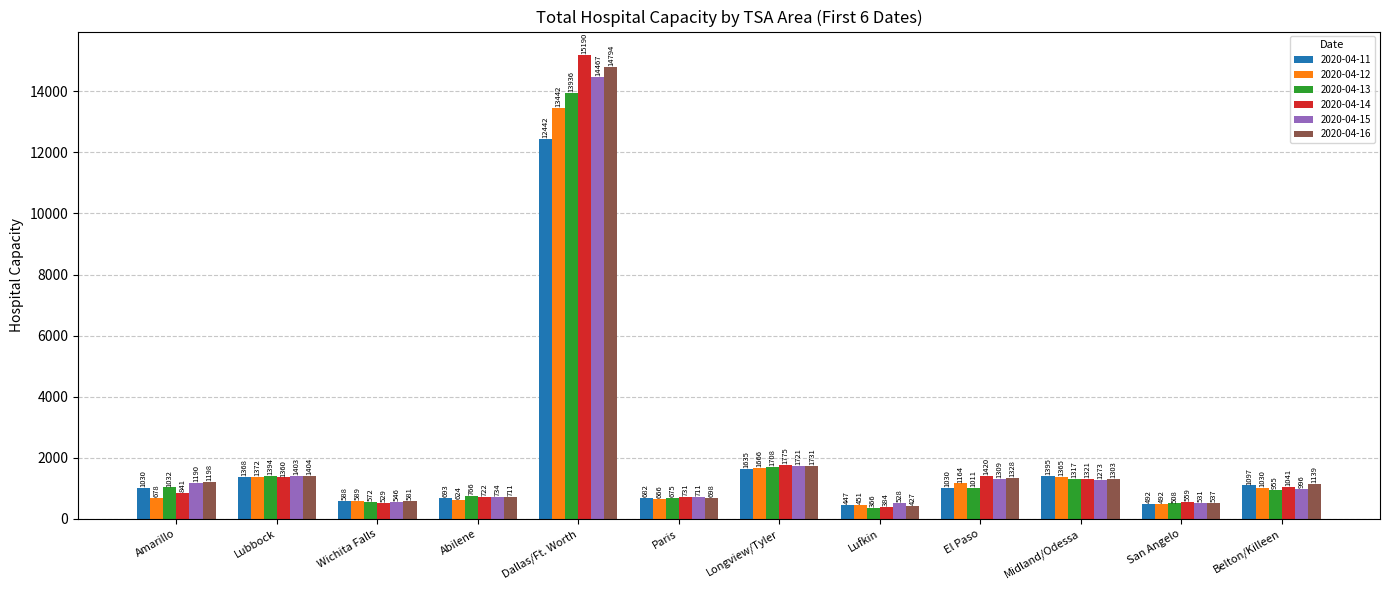

How many data points in 2020-04-16 are less than 1198?

6